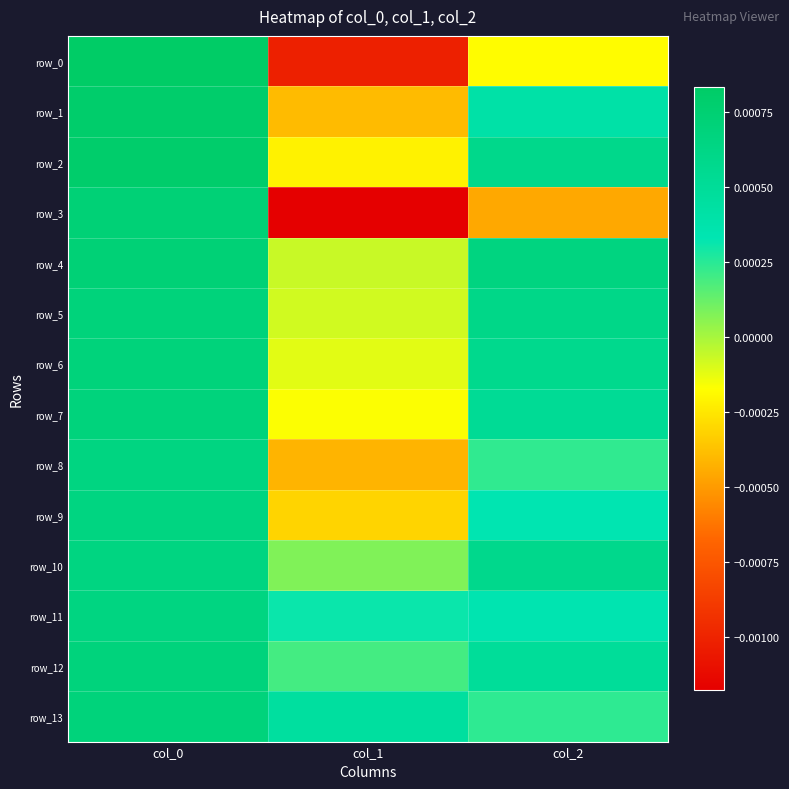

Which category has the highest value in the row_2 series?

col_0